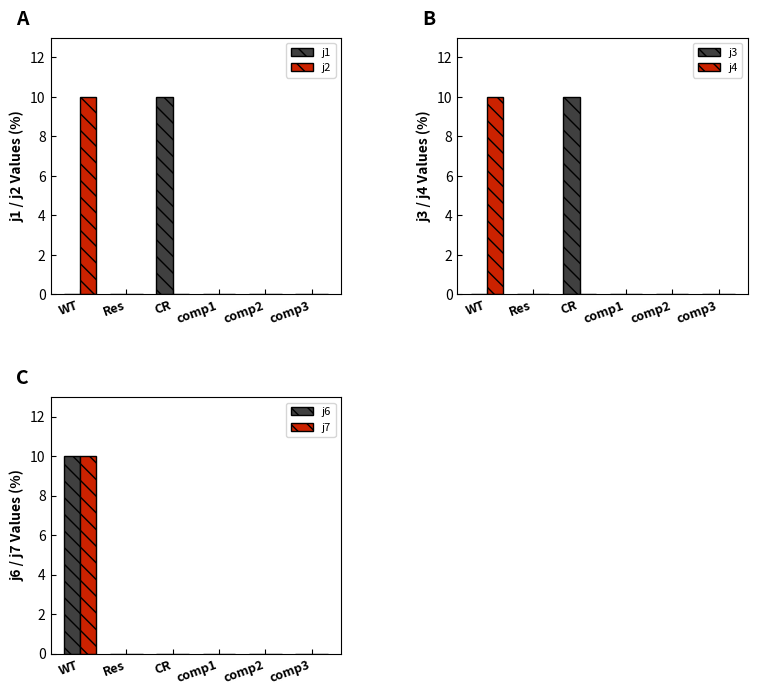

The j3 series shows 4 at comp1. True or false?

False